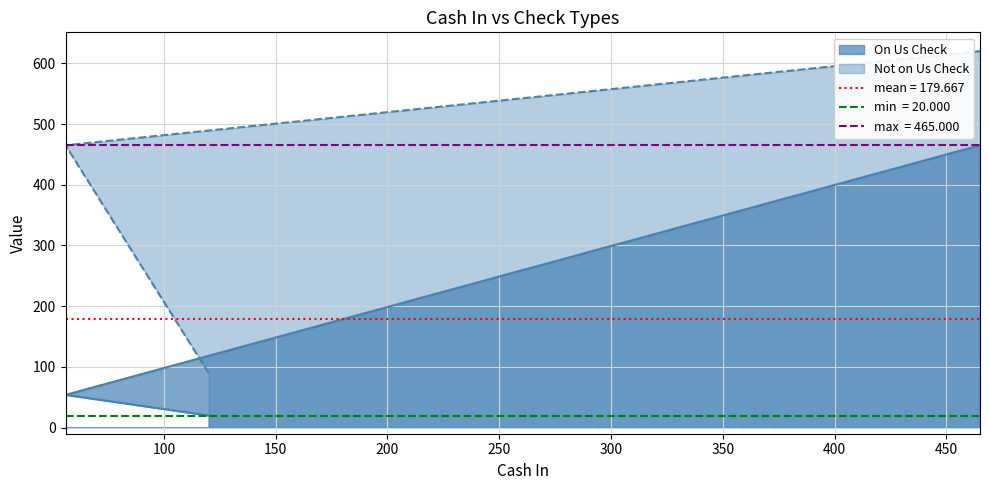

Rank the series by their maximum value, from highest to lowest.

Not on Us Check, On Us Check